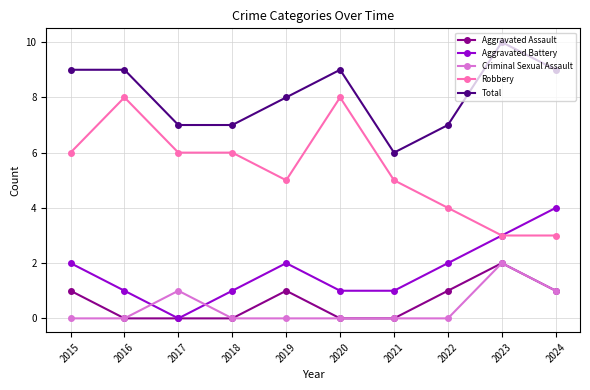

True or false: Total has more than 0 points higher than both neighbors.

True